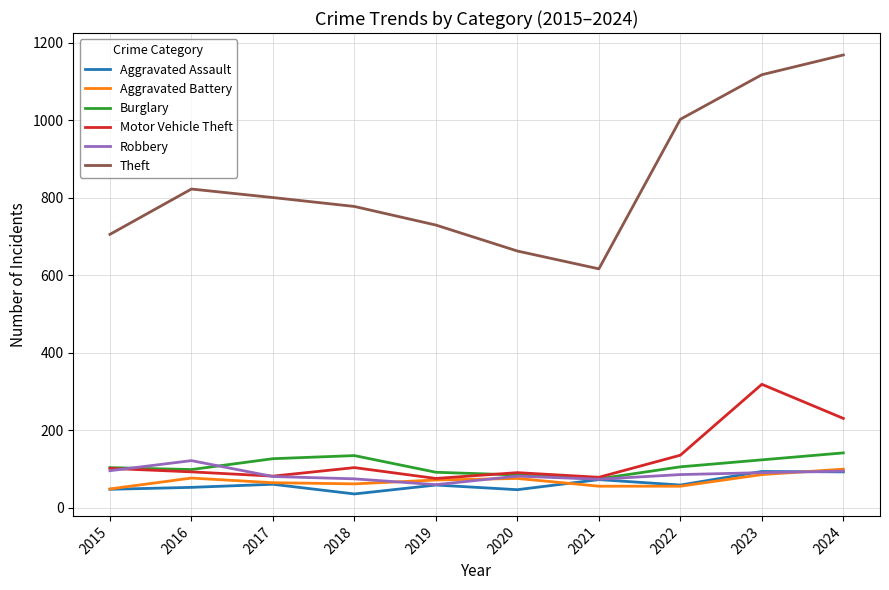

Which series changed the most between 2017 and 2021?

Theft